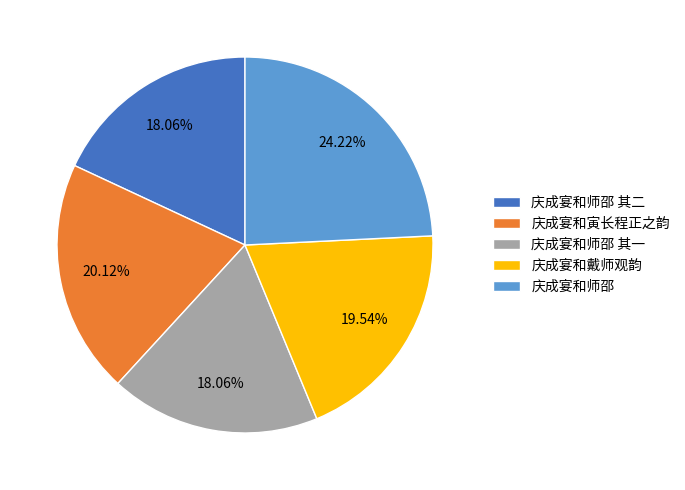

How many slices are in this pie chart?

5